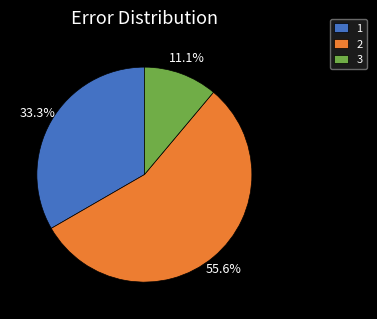

To the nearest percent, what portion does 3 represent?

11%